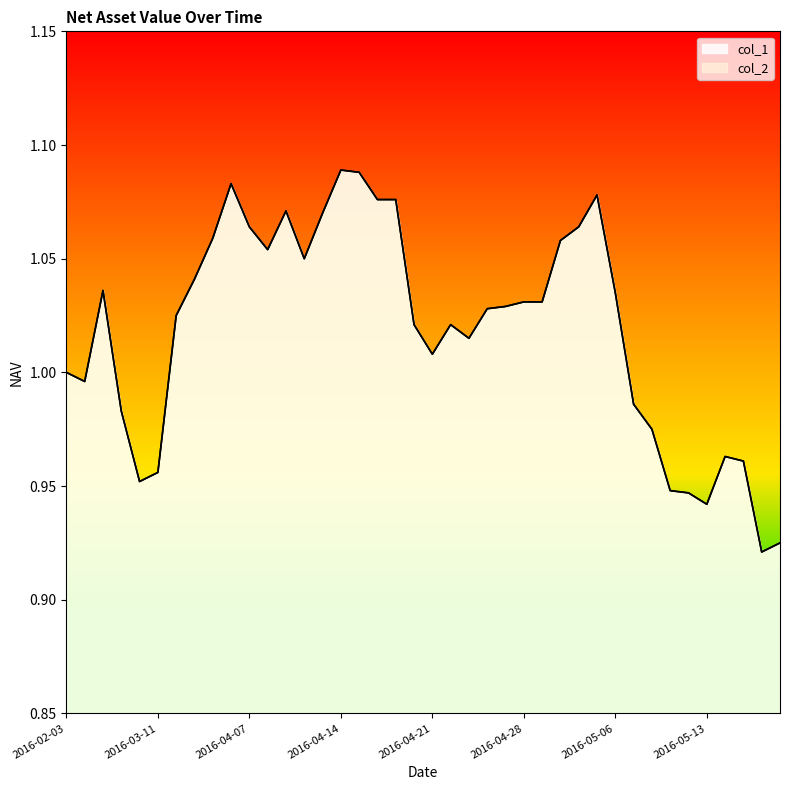

What is the label of the 38th point from the right?

2016-02-19